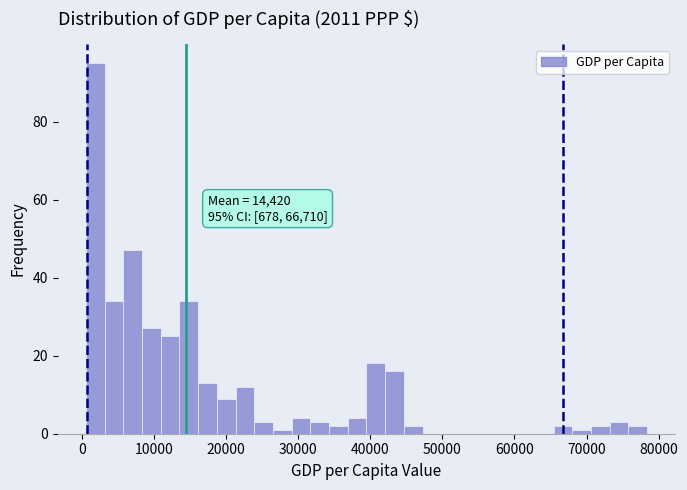

Read against the x-axis, roughly where is the centre of the tallest bar?

2000